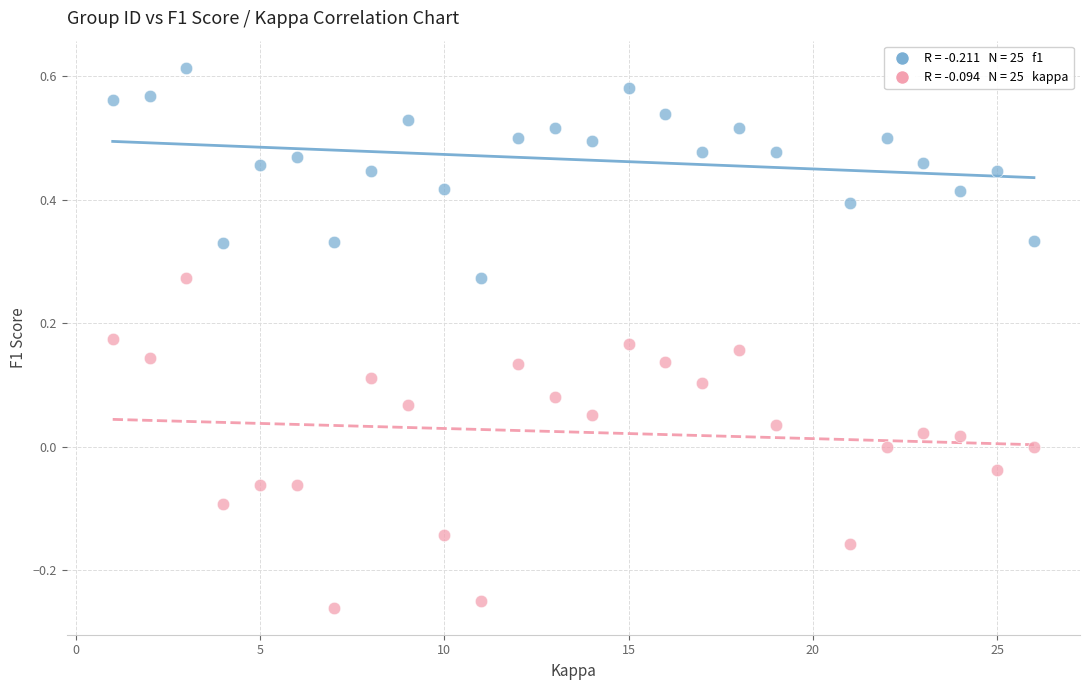

Across all data points, what is the range of X values (max minus min)?

25.0